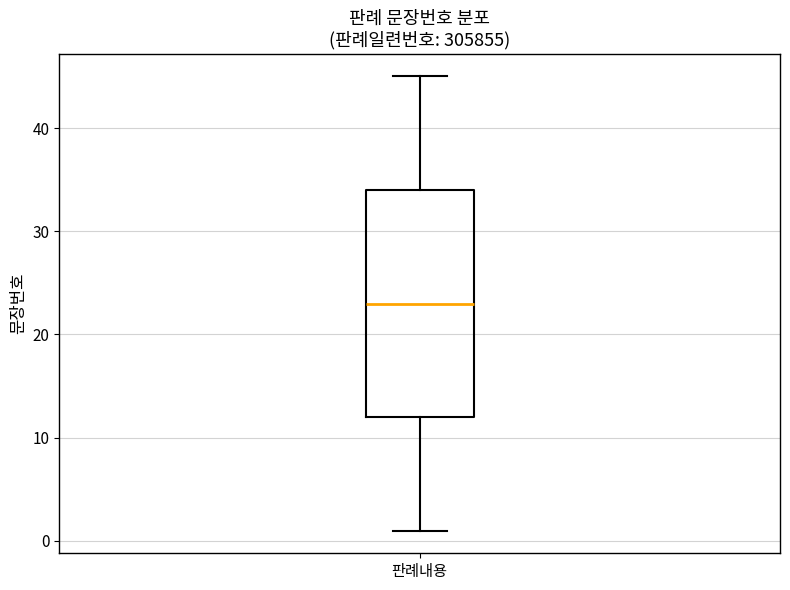

Read this box plot against the y-axis: the position of the median line, the range covered by the box, and the ends of both whiskers. The values are not printed on the chart, so give them approximately, as read against the axis.

median 23, box 12 to 34, whiskers 1 to 45